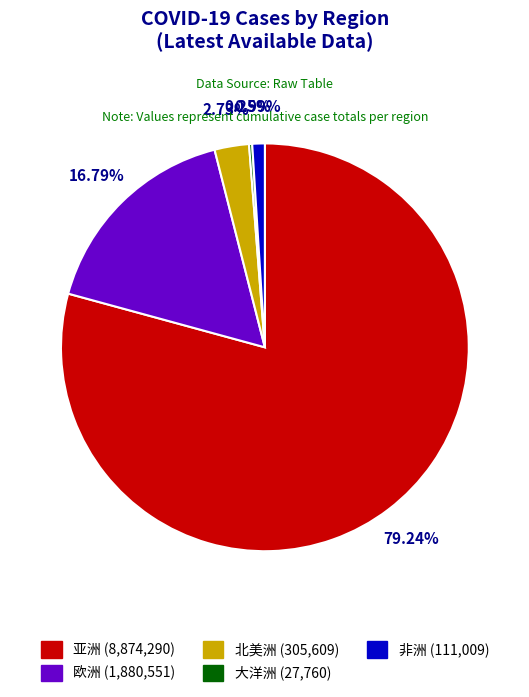

Approximately how many times larger is the value at 非洲 compared to 北美洲?

0.4